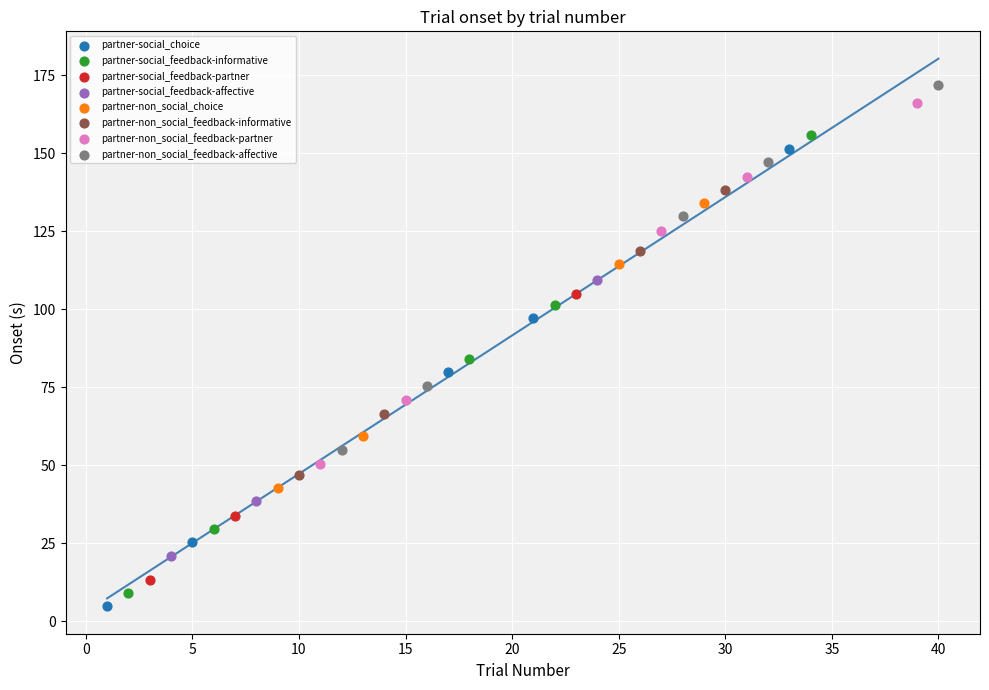

Which series has the largest Y range (max minus min)?

partner-social_feedback-informative